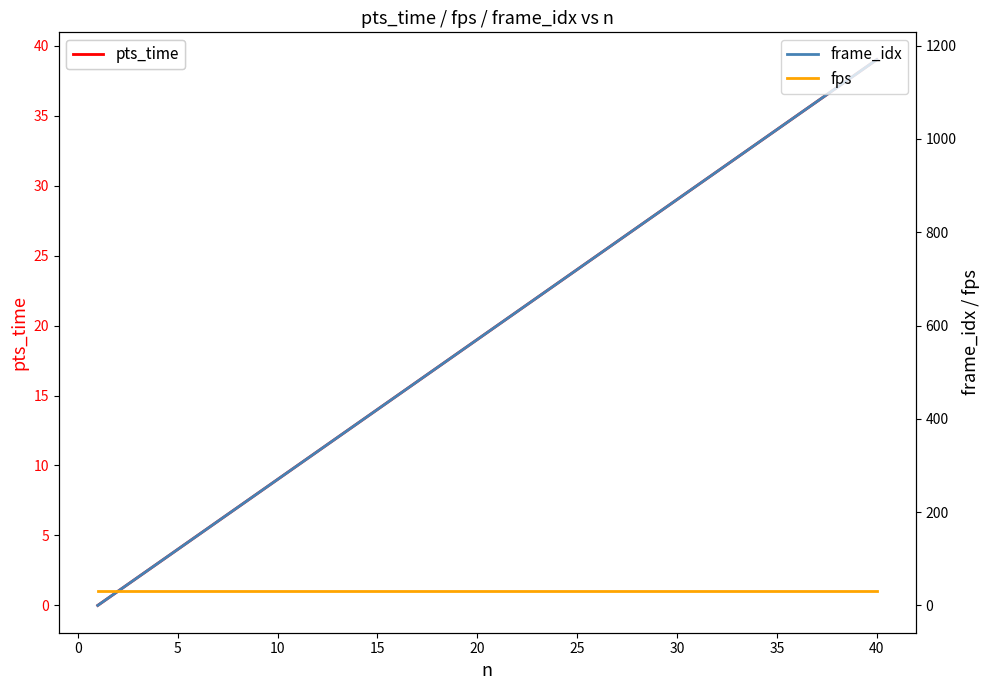

At which label does pts_time reach its peak?

40